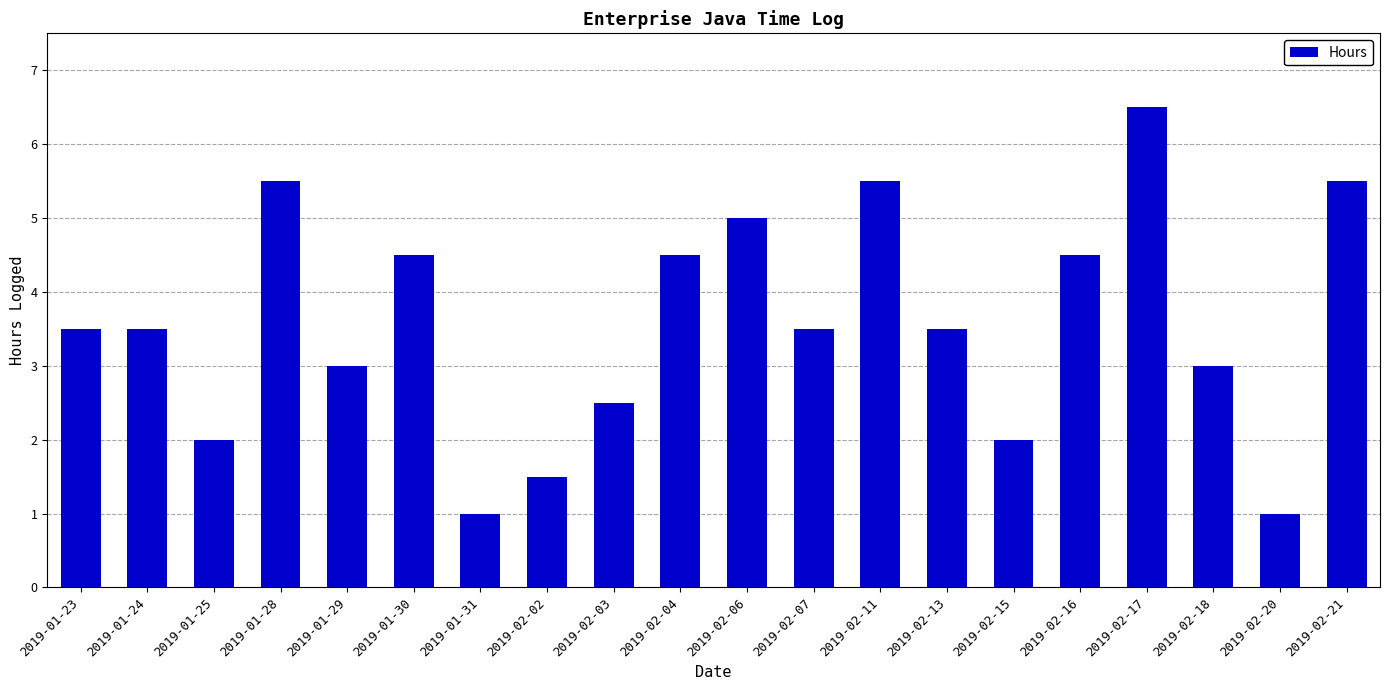

Which category has the highest value across all series?

2019-02-17